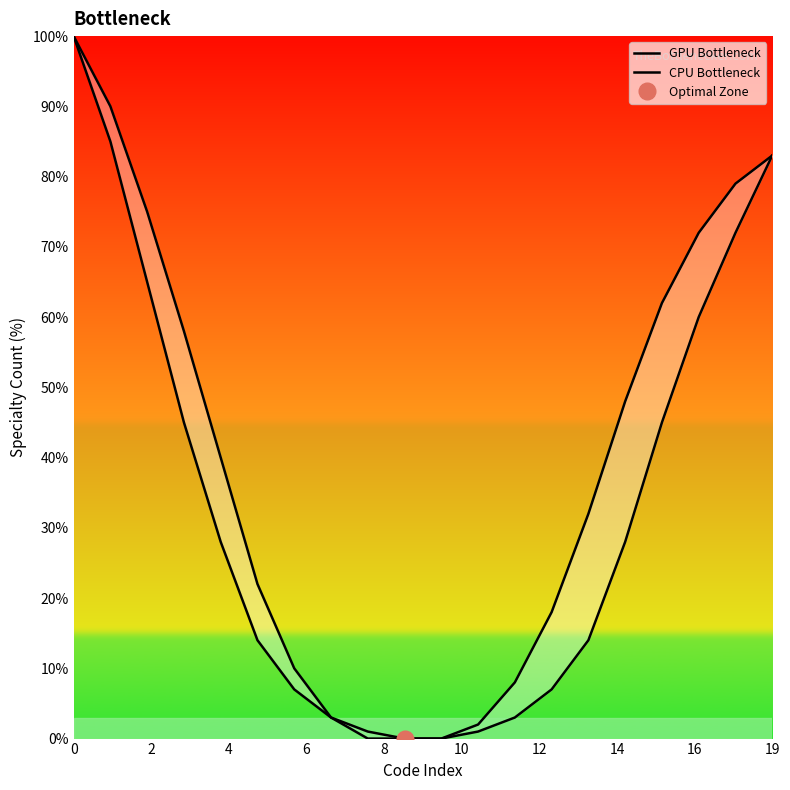

What is the sum of the CPU Bottleneck values at 18 and 16?

141